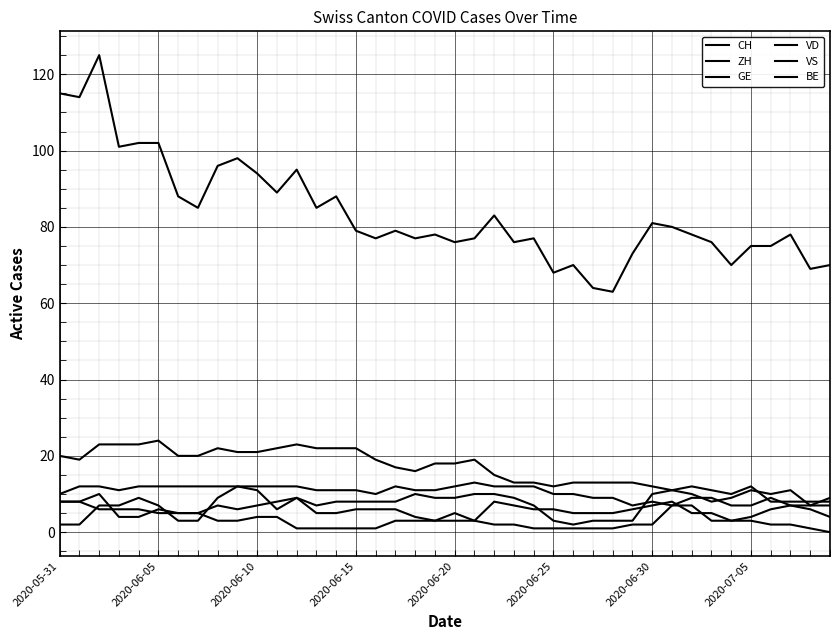

List the series in order of their peak value, lowest first.

BE, ZH, GE, VS, VD, CH